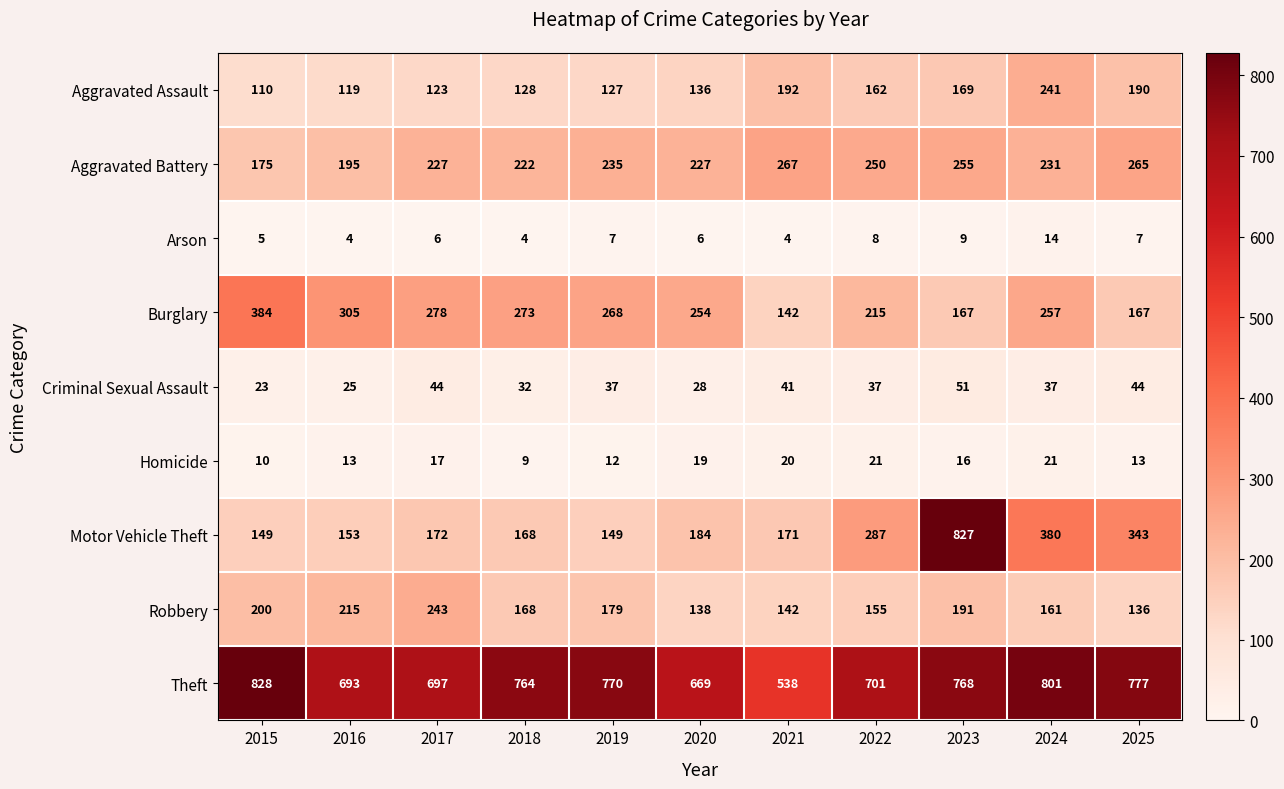

Is it true that Robbery equals 136 at 2025?

True